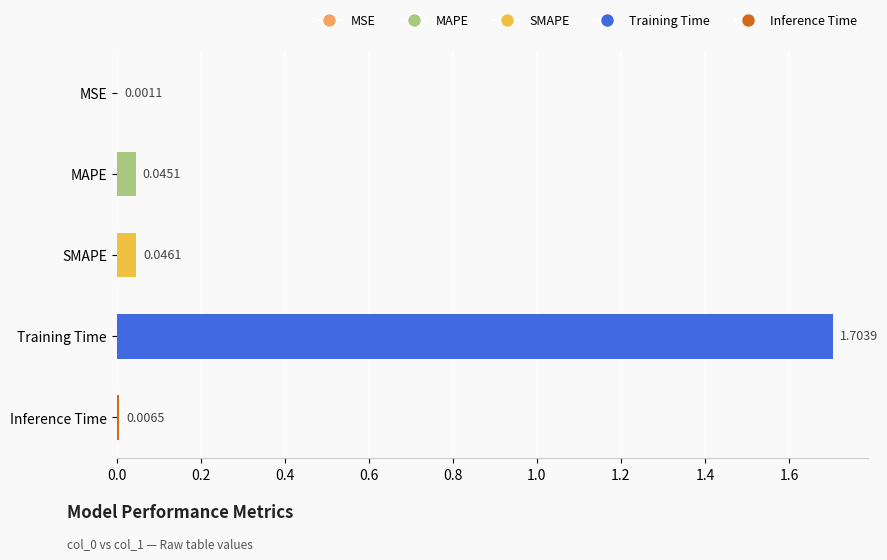

What is the sum of all values?

1.8